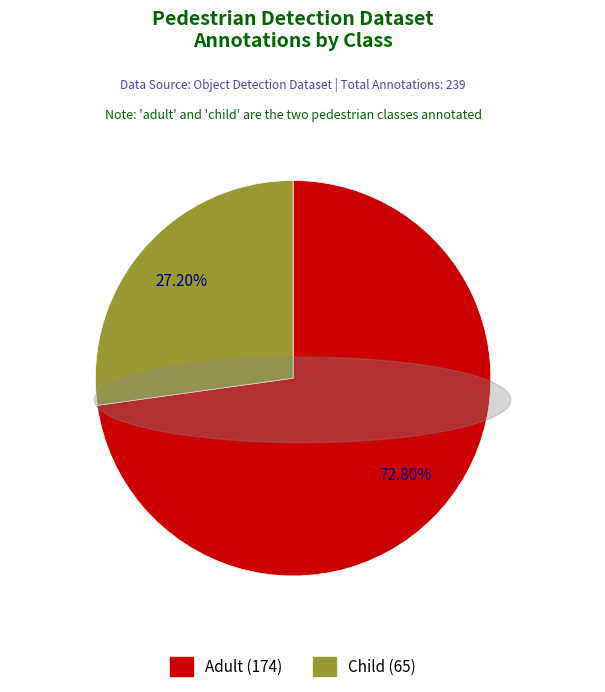

Is there any slice that represents more than half of the pie?

Yes